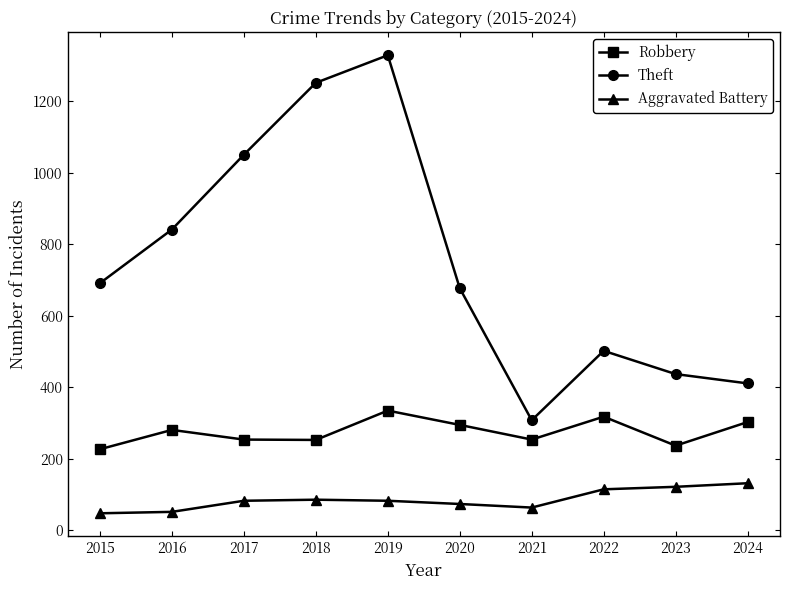

Count the number of categories in the chart.

10